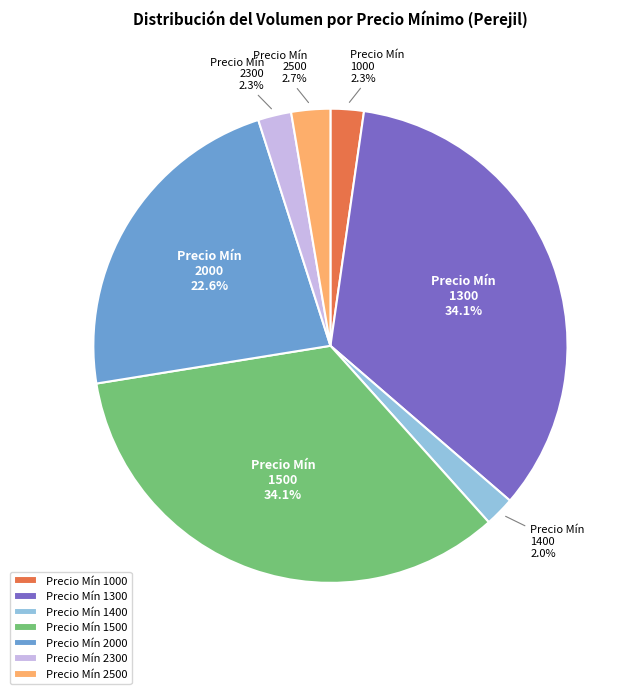

Which has a higher value, Precio Mín 1000 or Precio Mín 2000?

Precio Mín 2000